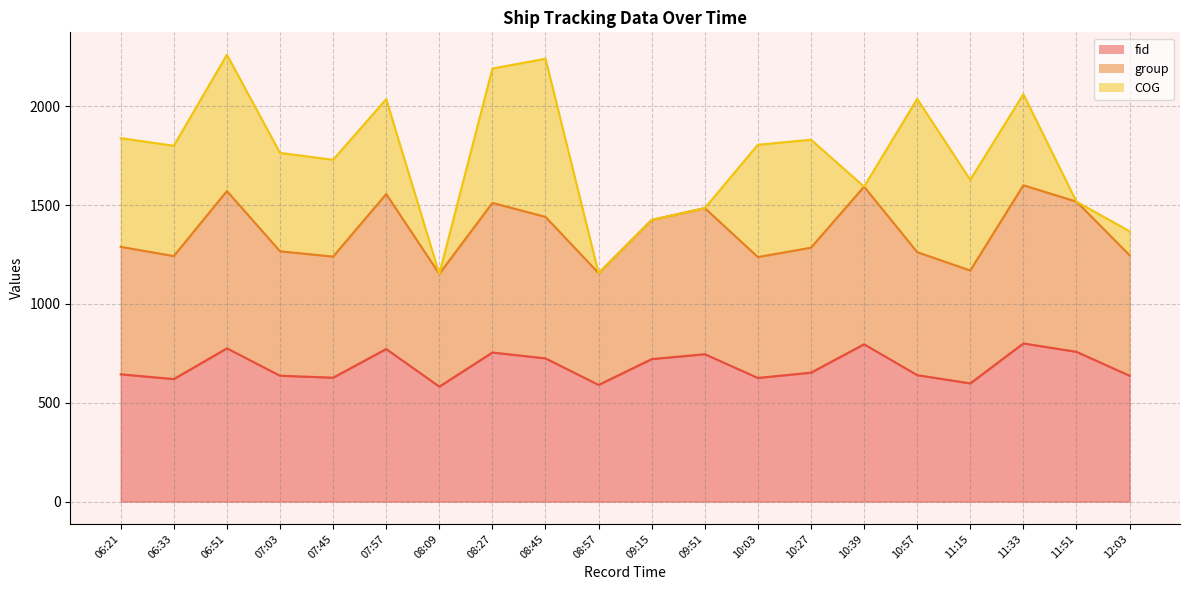

Is it true that fid equals 461.6 at 09:15?

False